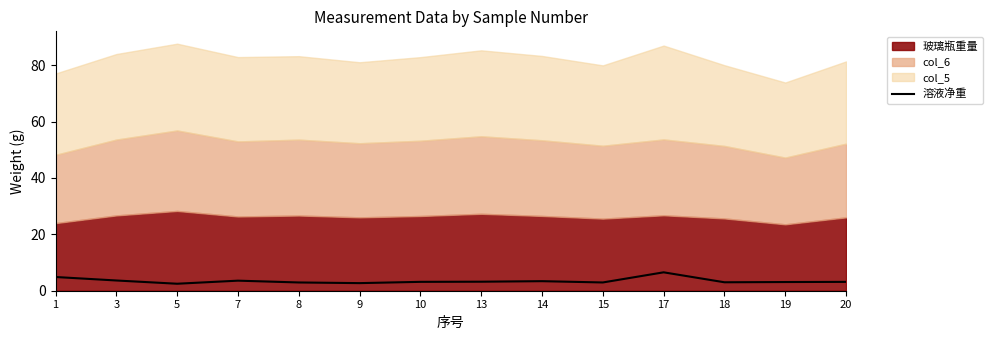

What is the highest value of the 溶液净重 series?

6.5